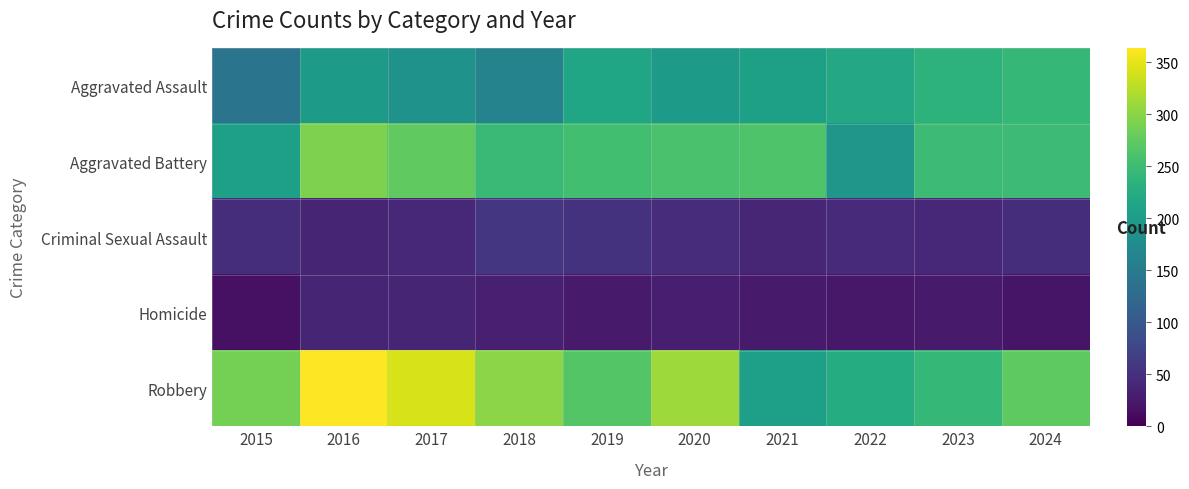

The Aggravated Assault series shows 266 at 2018. True or false?

False